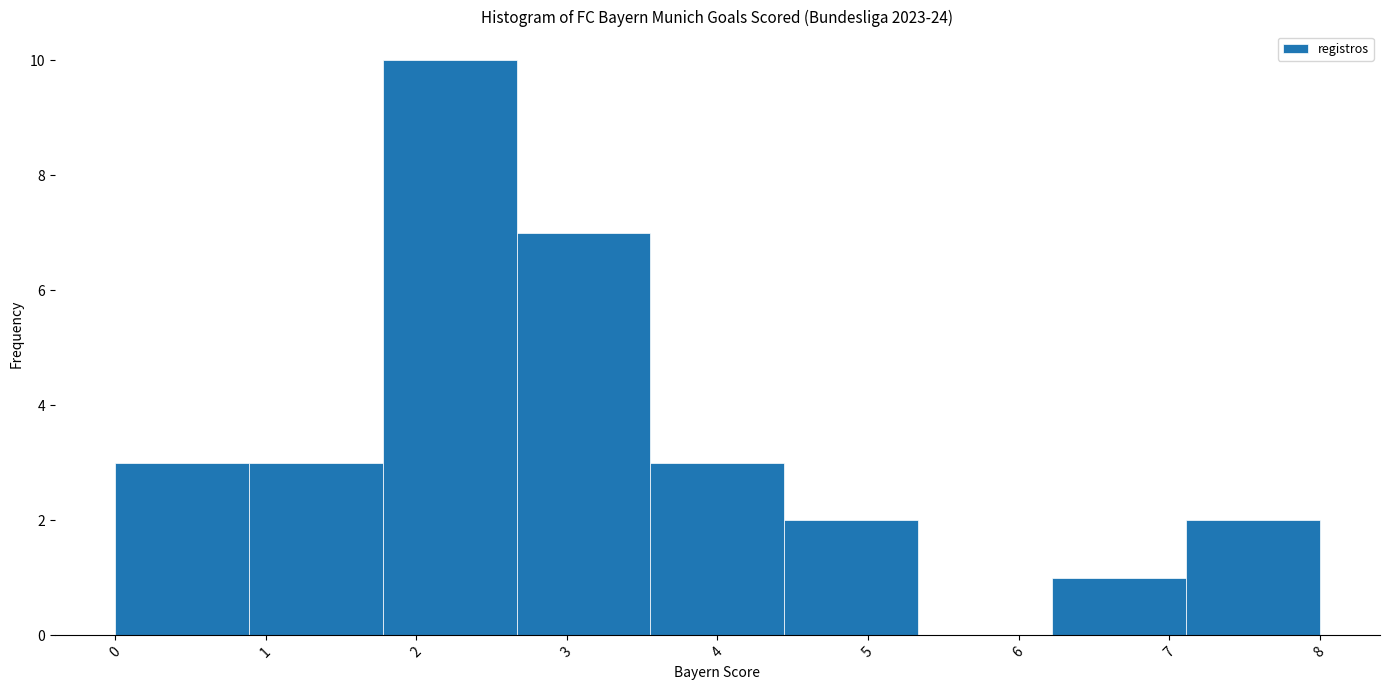

Reading left to right, transcribe this chart: for each bar, give the range it covers on the x-axis and its height. Neither the bar edges nor the heights are printed on the chart, so give them approximately, as read against the axes.

0.0 to 0.9: 3
0.9 to 1.8: 3
1.8 to 2.7: 10
2.7 to 3.6: 7
3.6 to 4.4: 3
4.4 to 5.3: 2
5.3 to 6.2: 0
6.2 to 7.1: 1
7.1 to 8.0: 2